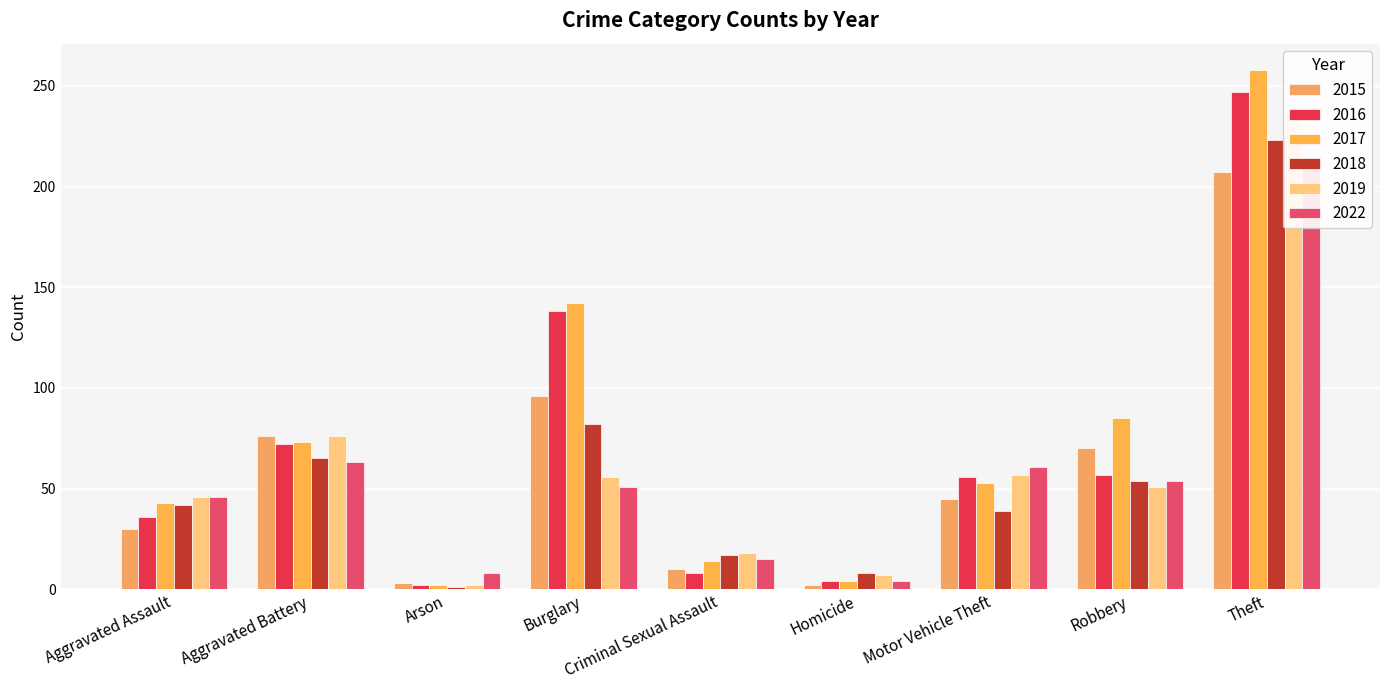

What is the label of the 4th bar from the left?

Burglary